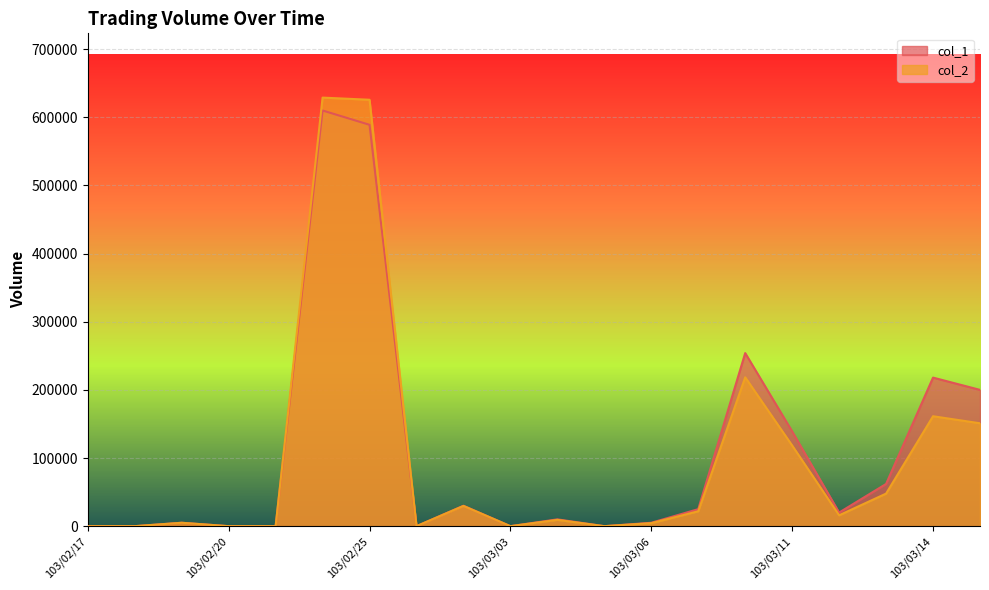

Rank the categories by col_2 value from highest to lowest.

103/02/24, 103/02/25, 103/03/10, 103/03/14, 103/03/17, 103/03/11, 103/03/13, 103/02/27, 103/03/07, 103/03/12, 103/03/04, 103/02/19, 103/03/06, 103/02/17, 103/02/18, 103/02/20, 103/02/21, 103/02/26, 103/03/03, 103/03/05